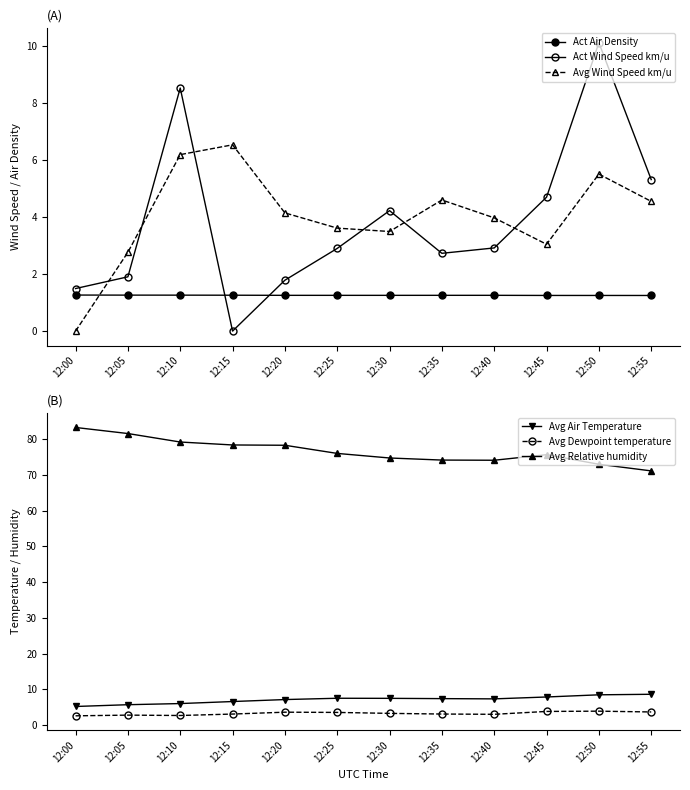

Which series ends up on top after the final intersection of Act Wind Speed km/u and Act Air Density?

Act Wind Speed km/u